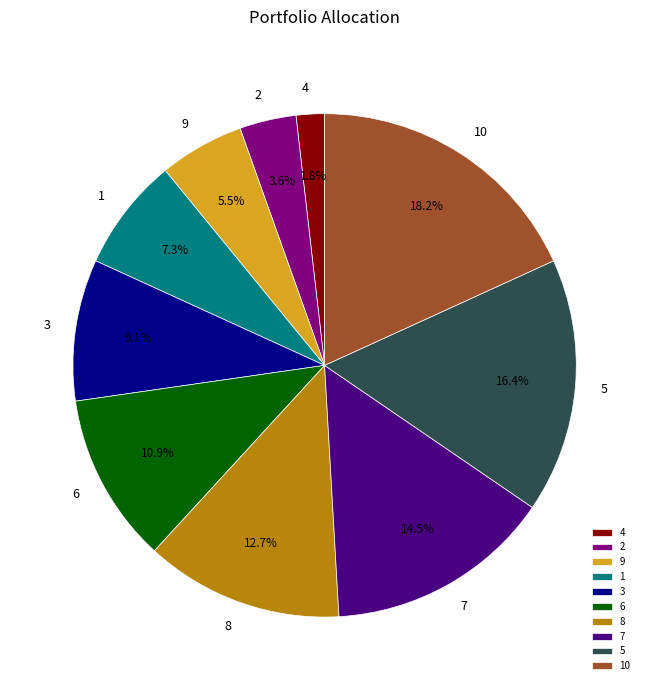

The 10 slice represents 18% of the pie. True or false?

True